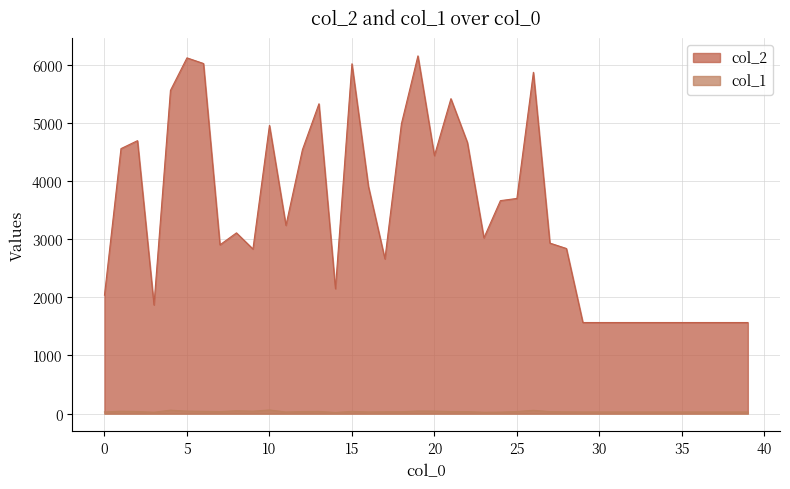

What are all the series names shown in the legend?

col_2, col_1